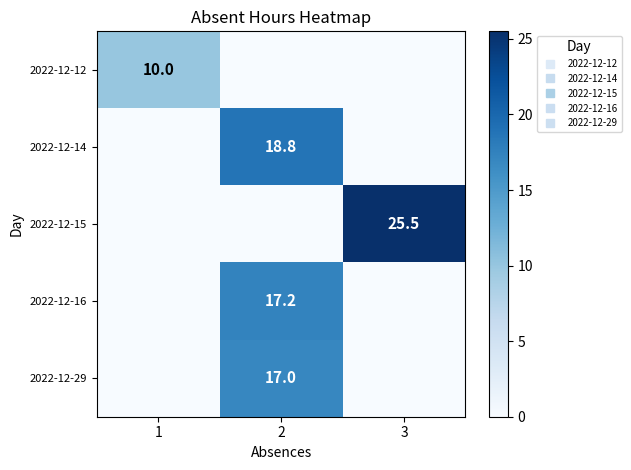

Which label corresponds to the largest value in the chart?

3